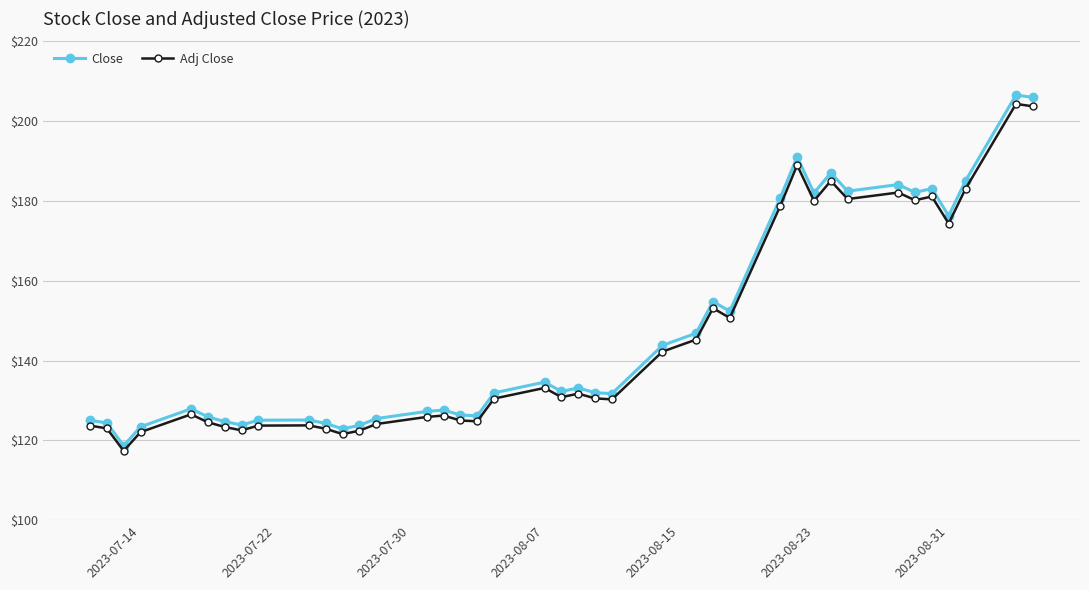

True or false: Adj Close has more than 0 points higher than both neighbors.

True